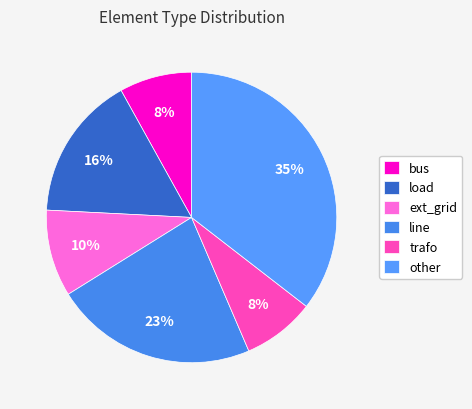

Which category has the smallest portion of the pie?

bus